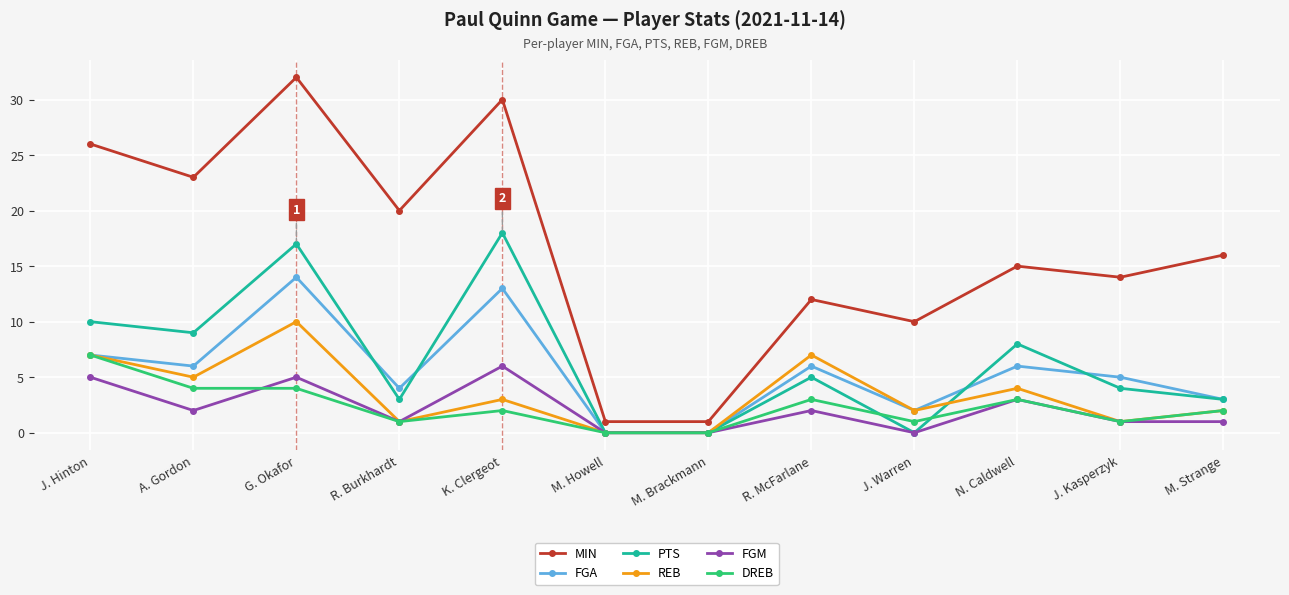

Rank the series by their maximum value, from highest to lowest.

MIN, PTS, FGA, REB, DREB, FGM